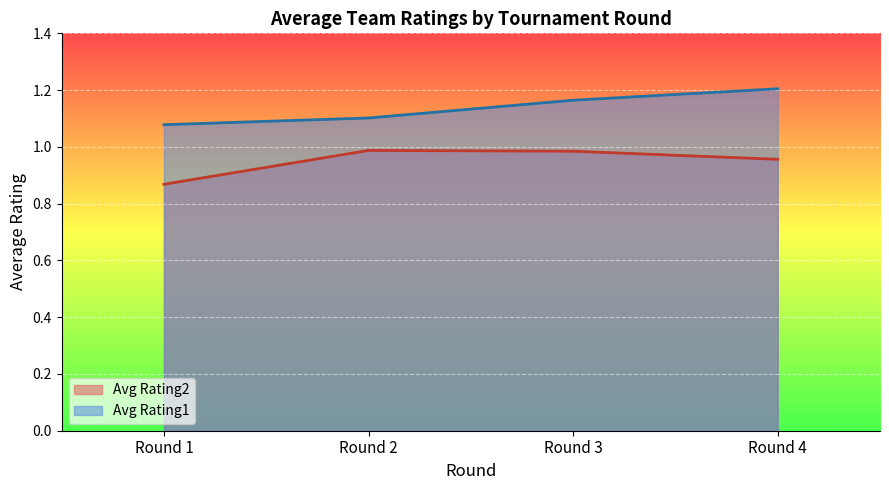

At which label is Avg Rating2 closest to 0?

Round 1